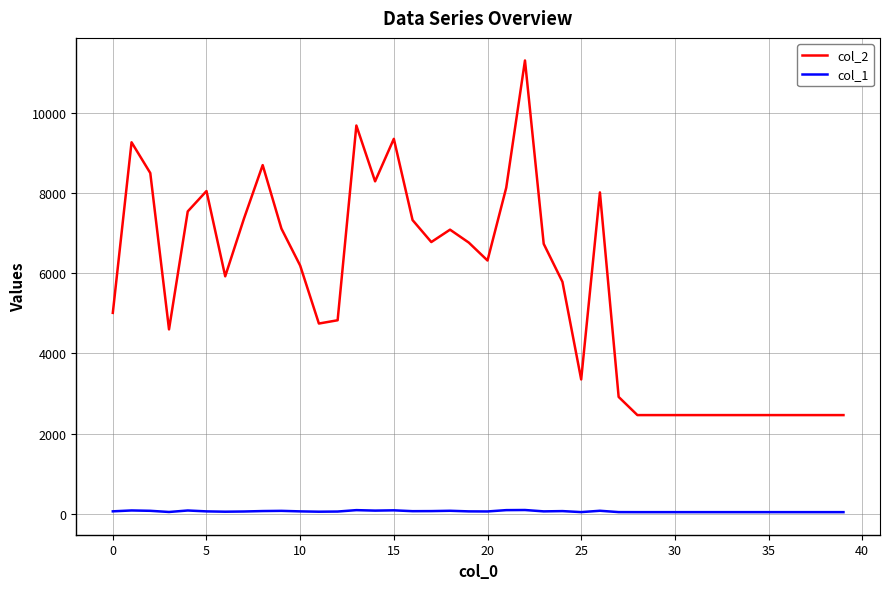

Rank the series by their average value, from highest to lowest.

col_2, col_1